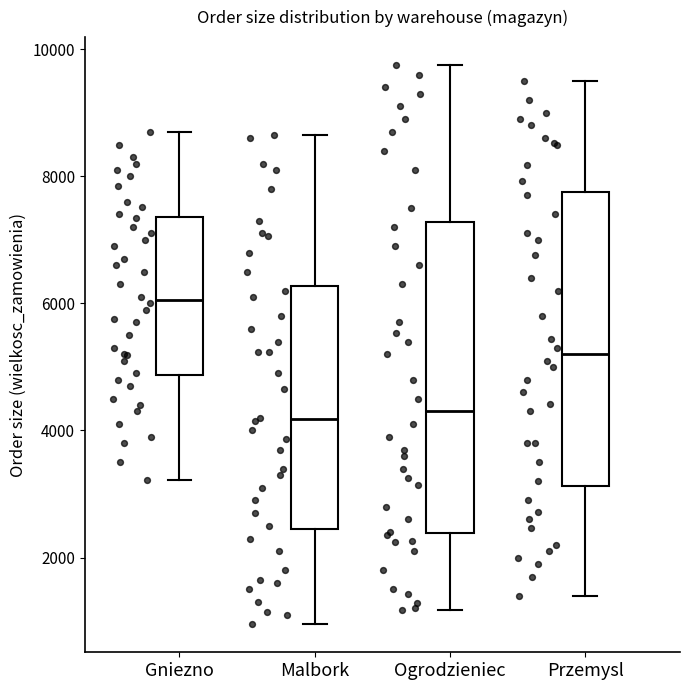

Where does the median line of the box for Ogrodzieniec sit on the y-axis? The values are not printed on the chart, so give them approximately, as read against the axis.

4400